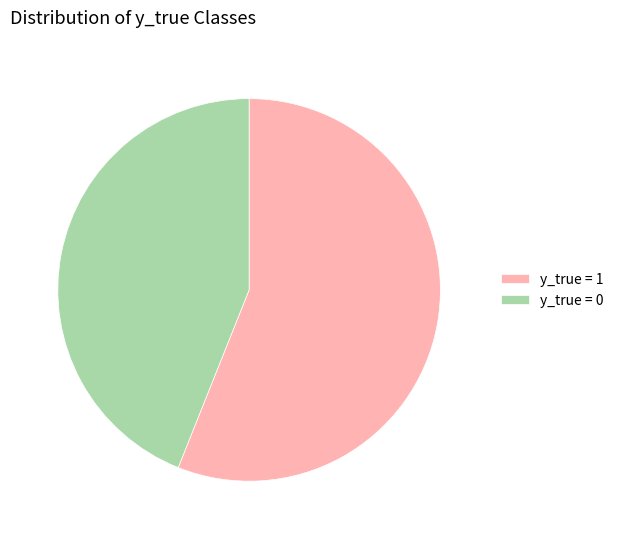

What is the largest slice in the pie chart?

y_true = 1